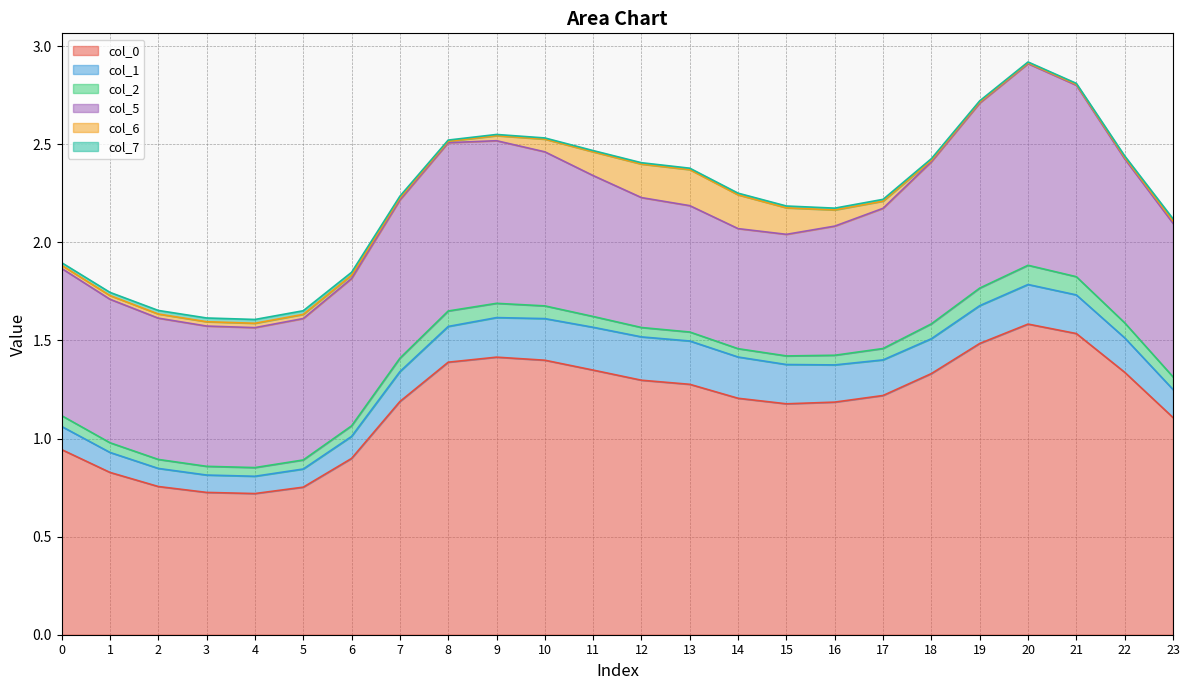

Reading left to right, extract all data points from this chart.

0: 0=0.9	1=0.8	2=0.8	3=0.7	4=0.7	5=0.8	6=0.9	7=1.2	8=1.4	9=1.4	10=1.4	11=1.3	12=1.3	13=1.3	14=1.2	15=1.2	16=1.2	17=1.2	18=1.3	19=1.5	20=1.6	21=1.5	22=1.3	23=1.1
1: 0=0.1	1=0.1	2=0.1	3=0.1	4=0.1	5=0.1	6=0.1	7=0.2	8=0.2	9=0.2	10=0.2	11=0.2	12=0.2	13=0.2	14=0.2	15=0.2	16=0.2	17=0.2	18=0.2	19=0.2	20=0.2	21=0.2	22=0.2	23=0.1
2: 0=0.1	1=0.0	2=0.0	3=0.0	4=0.0	5=0.0	6=0.1	7=0.1	8=0.1	9=0.1	10=0.1	11=0.1	12=0.0	13=0.0	14=0.0	15=0.0	16=0.0	17=0.1	18=0.1	19=0.1	20=0.1	21=0.1	22=0.1	23=0.1
5: 0=0.8	1=0.7	2=0.7	3=0.7	4=0.7	5=0.7	6=0.8	7=0.8	8=0.9	9=0.8	10=0.8	11=0.7	12=0.7	13=0.6	14=0.6	15=0.6	16=0.7	17=0.7	18=0.8	19=0.9	20=1.0	21=1.0	22=0.8	23=0.8
6: 0=0.0	1=0.0	2=0.0	3=0.0	4=0.0	5=0.0	6=0.0	7=0.0	8=0.0	9=0.0	10=0.1	11=0.1	12=0.2	13=0.2	14=0.2	15=0.1	16=0.1	17=0.0	18=0.0	19=0.0	20=0.0	21=0.0	22=0.0	23=0.0
7: 0=0.0	1=0.0	2=0.0	3=0.0	4=0.0	5=0.0	6=0.0	7=0.0	8=0.0	9=0.0	10=0.0	11=0.0	12=0.0	13=0.0	14=0.0	15=0.0	16=0.0	17=0.0	18=0.0	19=0.0	20=0.0	21=0.0	22=0.0	23=0.0